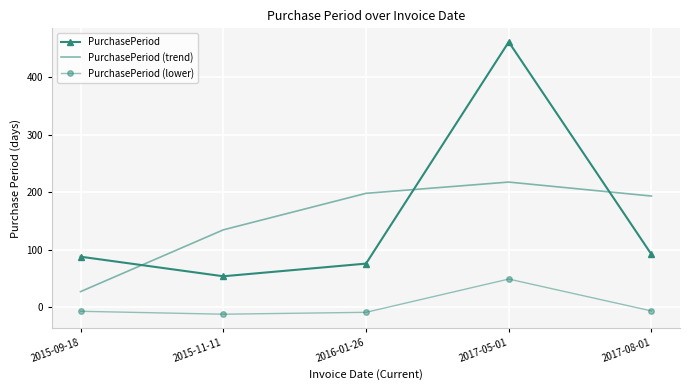

What is the sum of all PurchasePeriod values?

771.0